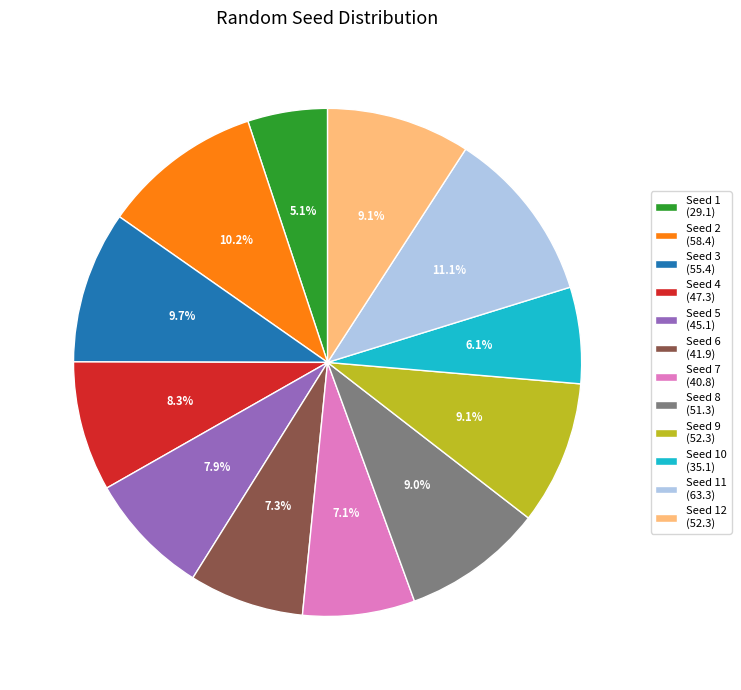

Which has a higher value, Seed 4 (47.3) or Seed 7 (40.8)?

Seed 4 (47.3)